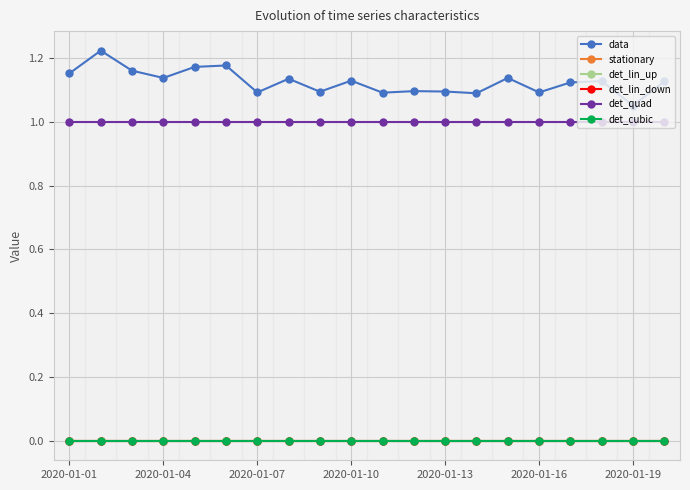

Is this an area chart (filled region under the line)?

No